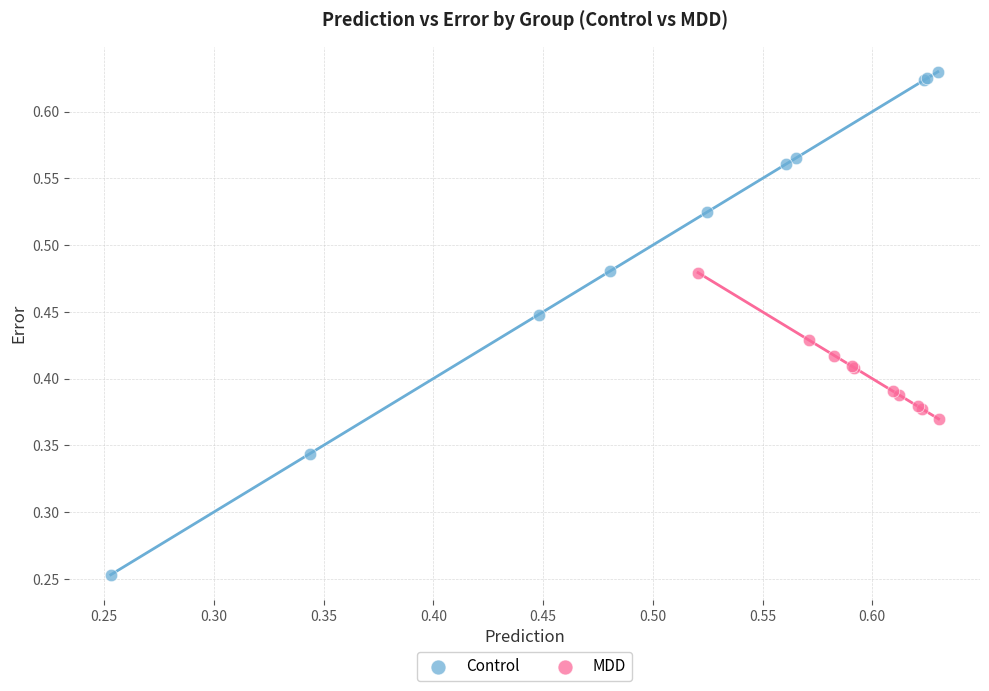

Which series has the widest spread of Y values?

Control